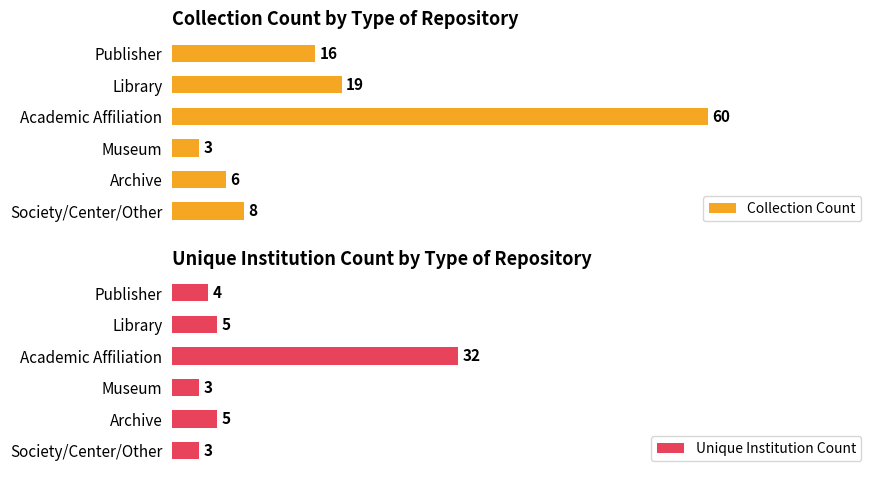

Are the bars horizontal?

Yes